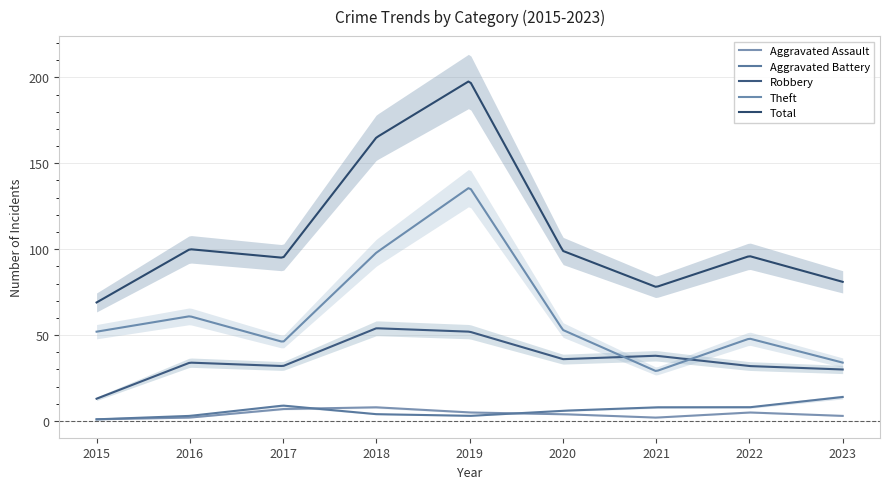

Reading left to right, list all the values displayed in this chart.

Aggravated Assault: 1	2	7	8	5	4	2	5	3
Aggravated Battery: 1	3	9	4	3	6	8	8	14
Robbery: 13	34	32	54	52	36	38	32	30
Theft: 52	61	46	98	136	53	29	48	34
Total: 69	100	95	165	198	99	78	96	81